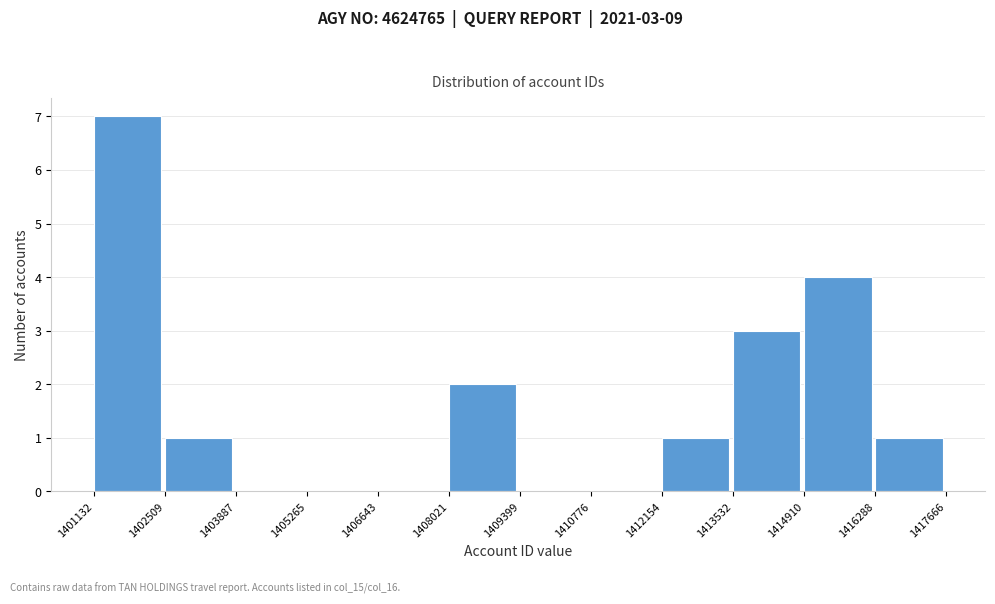

Which range on the x-axis has the tallest bar?

1401132 to 1402509